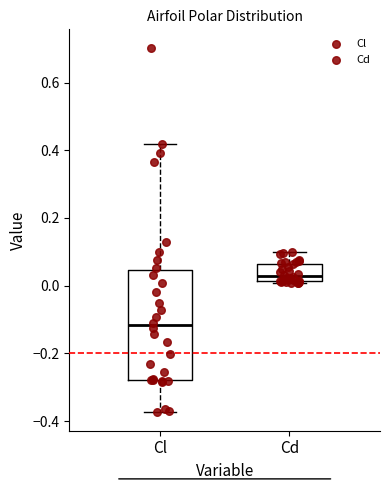

Which box's median line is the highest?

Cd